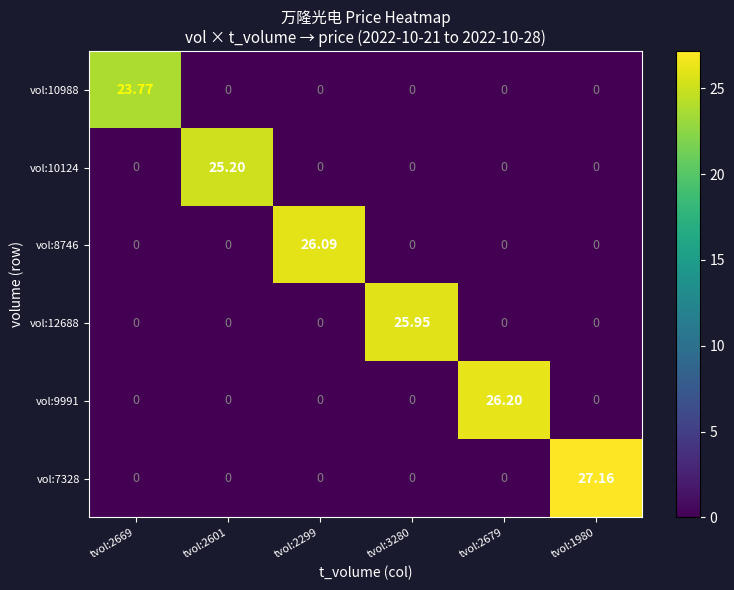

Is the value of vol:12688 at tvol:2299 greater than the value of vol:10124 at tvol:2601?

No